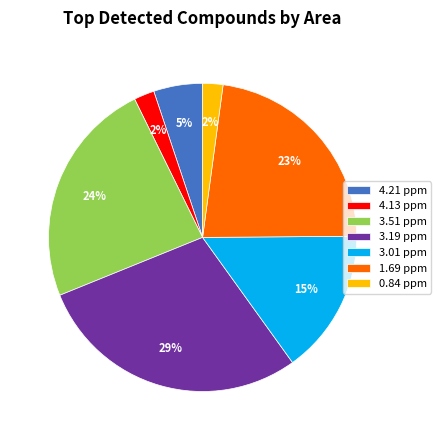

Do 1.69 ppm and 3.51 ppm together represent more than half of the pie?

No